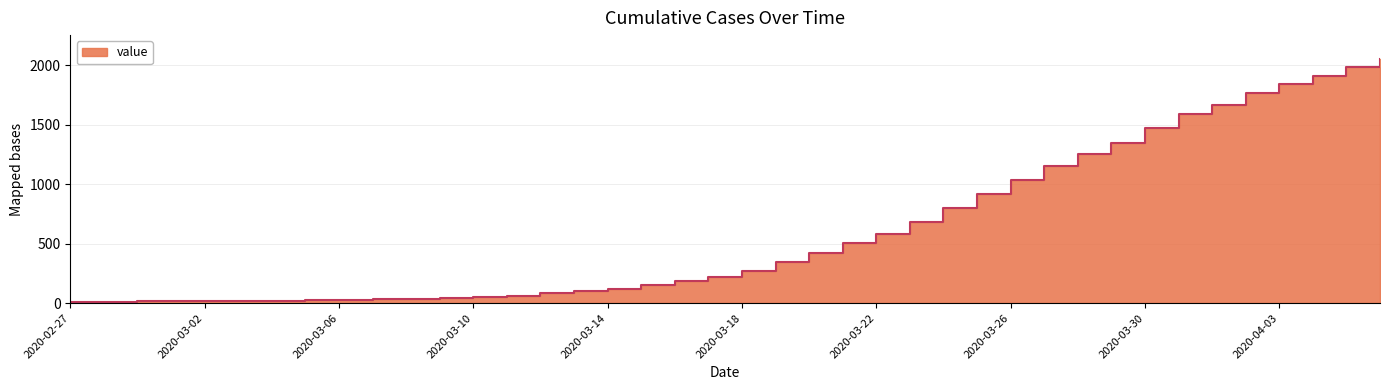

What is the change in value from 2020-03-12 to 2020-04-03?

+1754